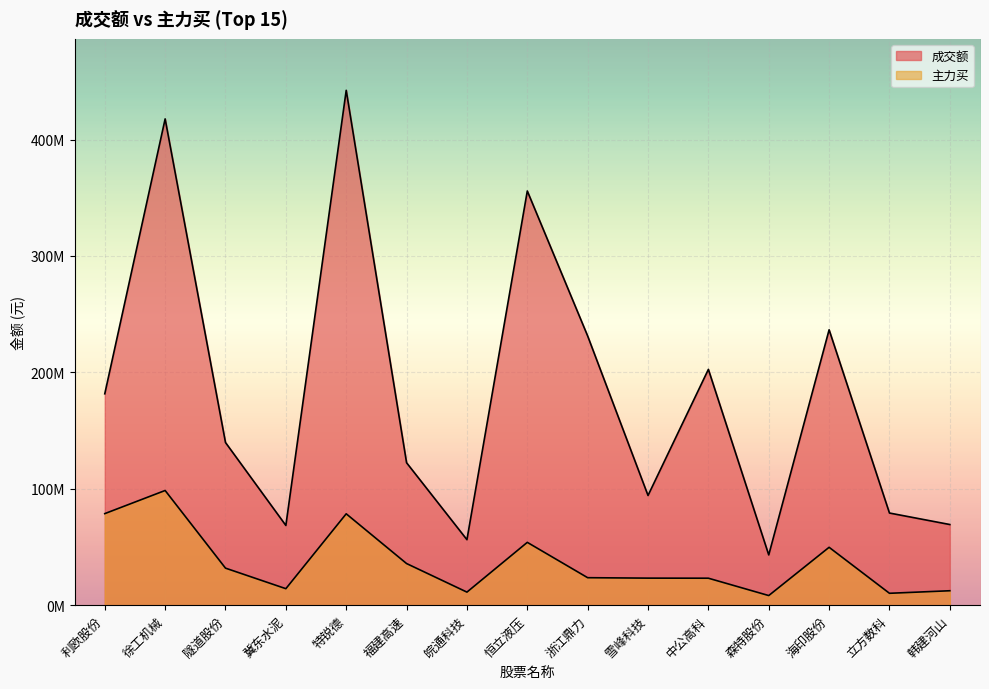

What is the sum of the 主力买 values at 隧道股份 and 特锐德?

110299640